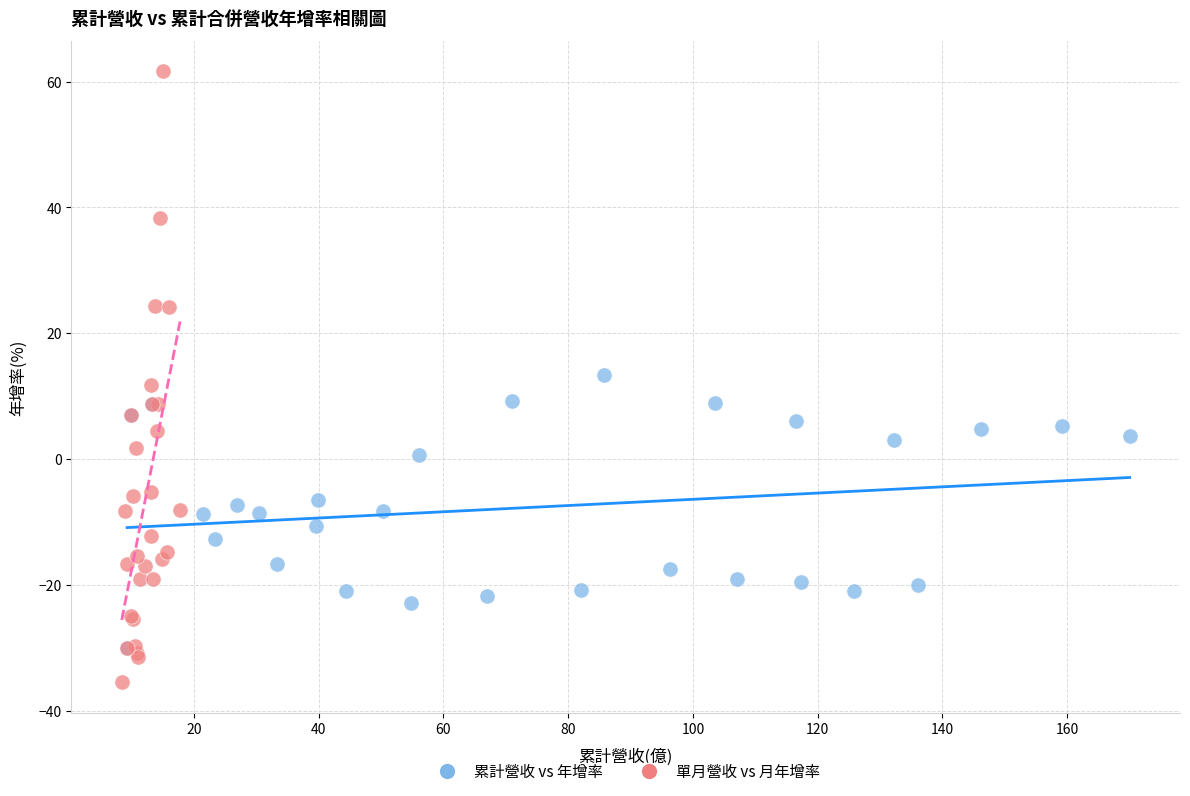

Which series has the largest Y range (max minus min)?

單月營收 vs 月年增率